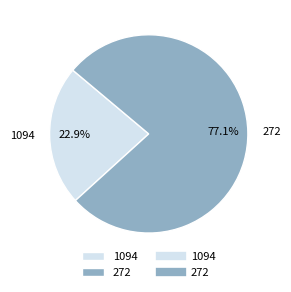

To the nearest percent, what is the difference between the 272 and 1094 slice percentages?

54%